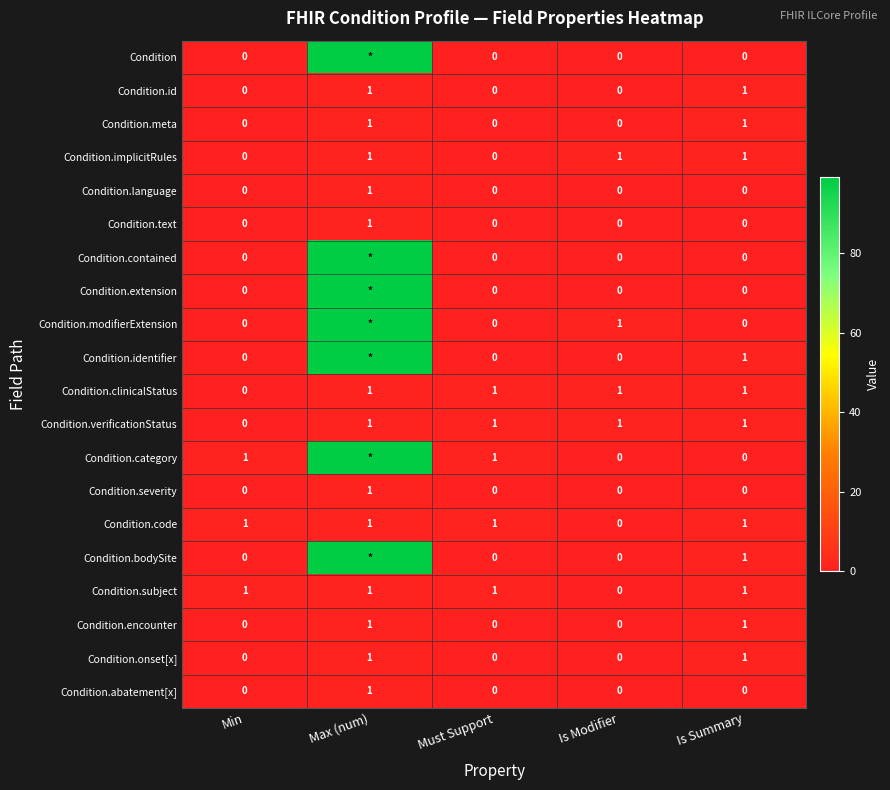

How many Condition.abatement[x] values are between 0 and 1?

5